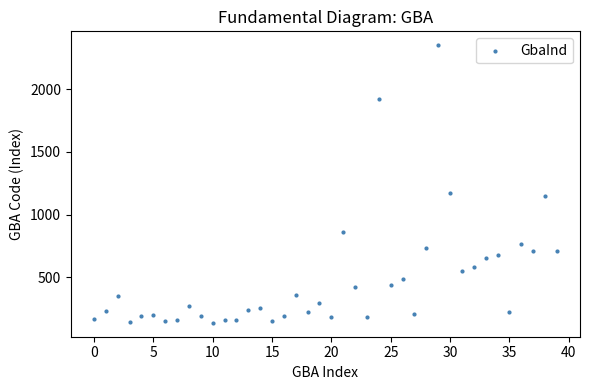

What is the range of Y values (max minus min)?

2219.0